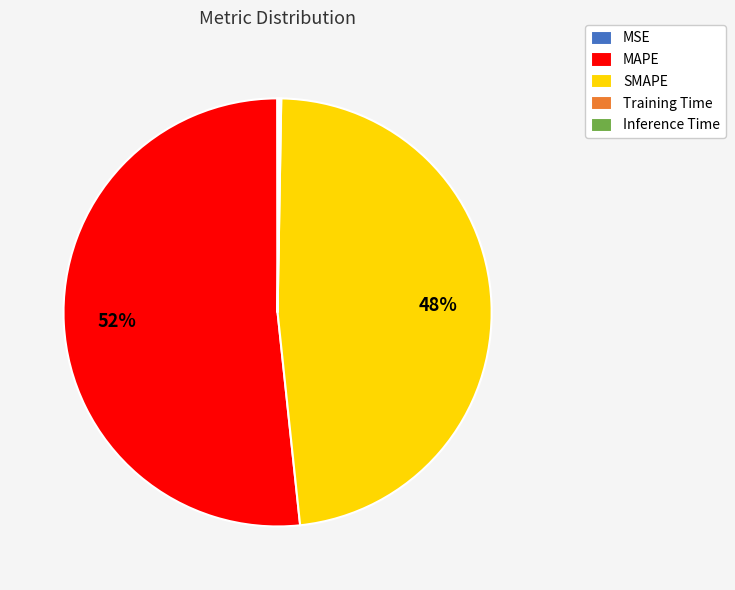

To the nearest percent, what is the difference between the largest and smallest slice percentages?

52%